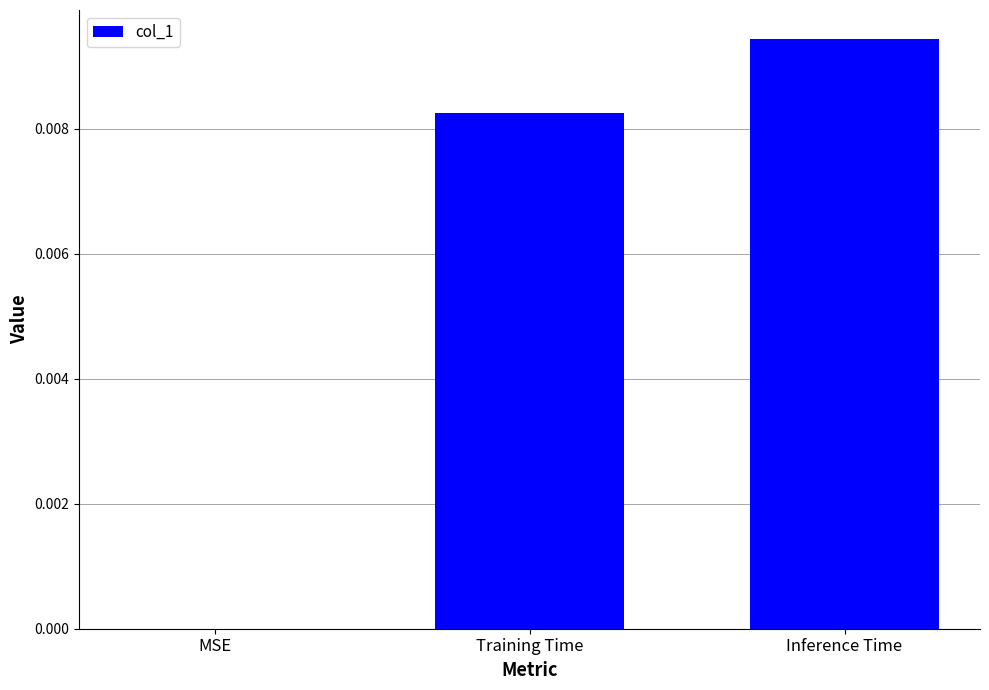

Which category has the highest value across all series?

Inference Time